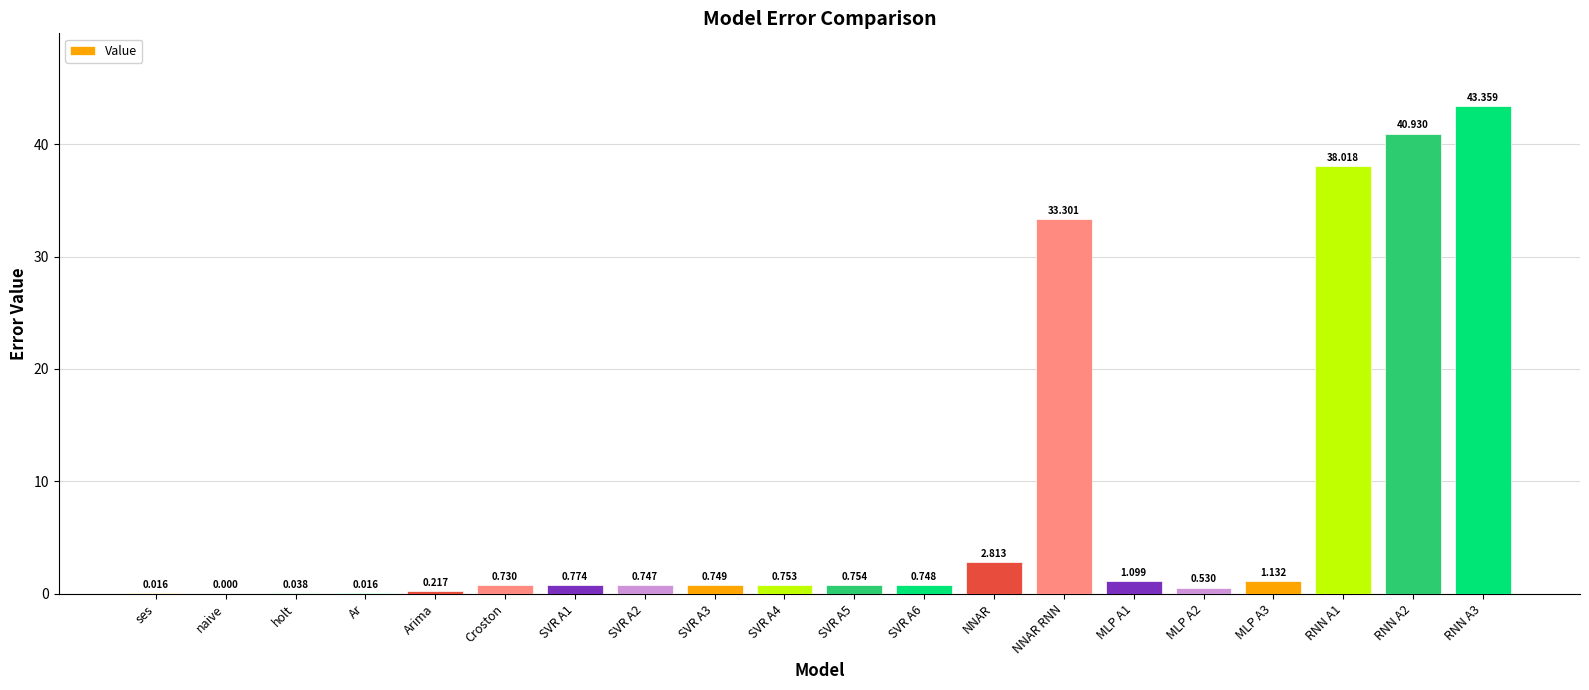

At which label is the value closest to 21?

NNAR RNN